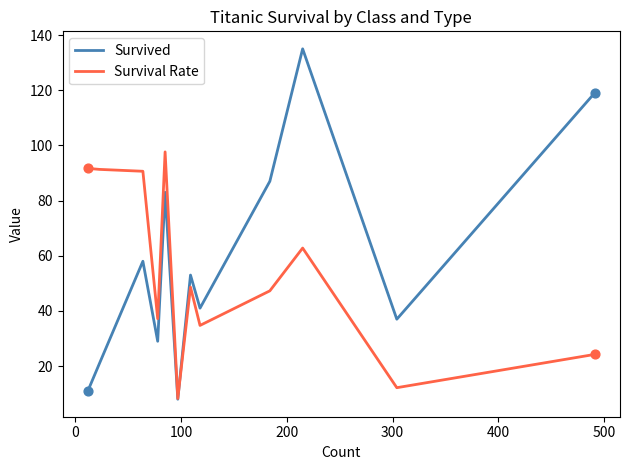

Which series has the widest spread of values?

Survived